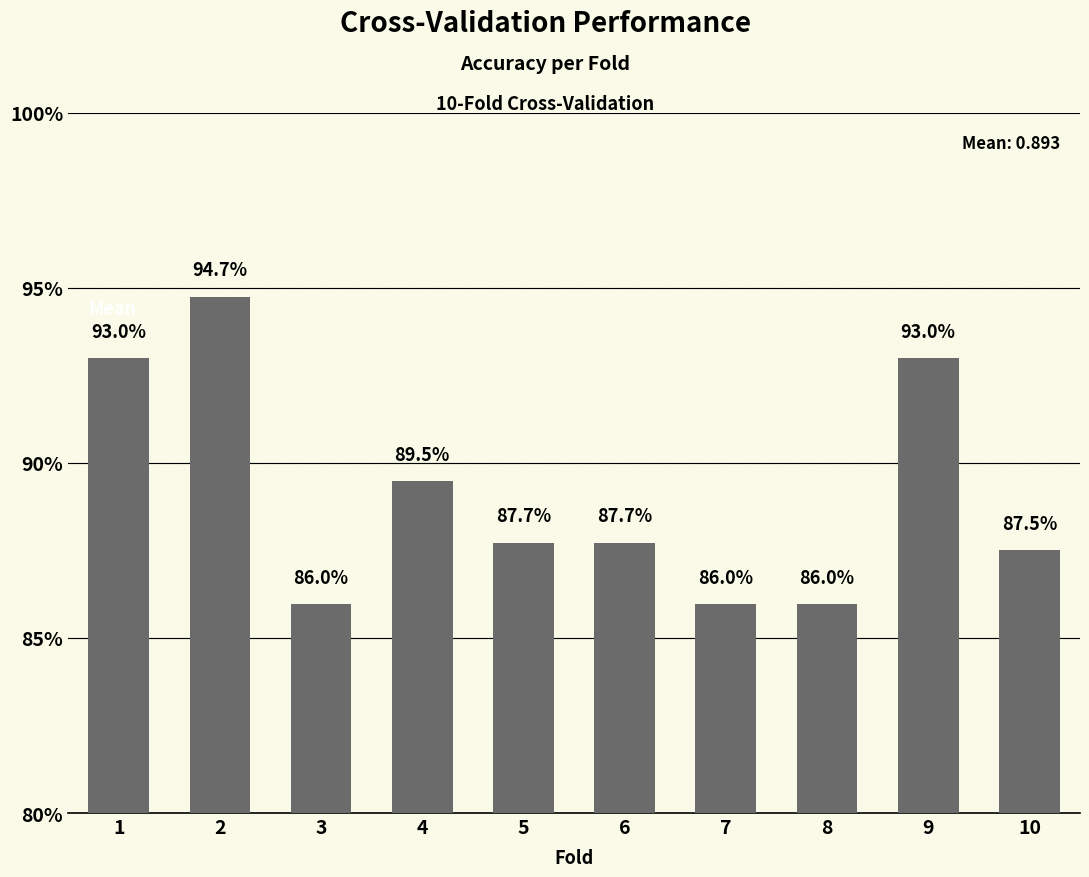

Are the bars horizontal?

No